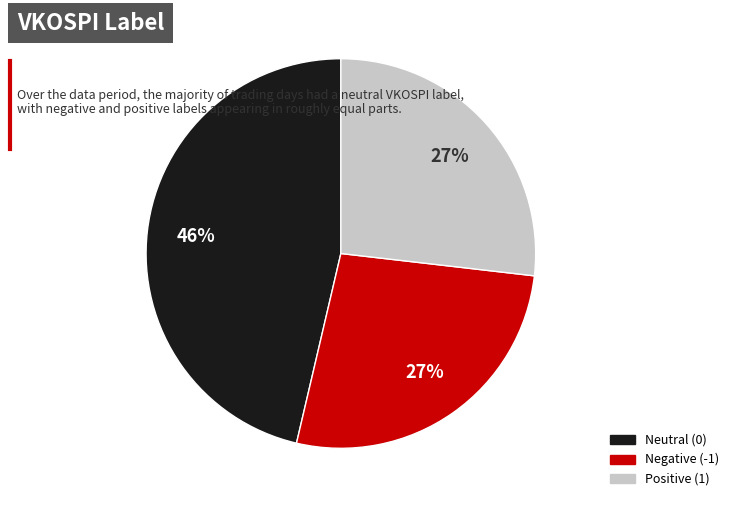

To the nearest percent, what is the average slice percentage?

33%